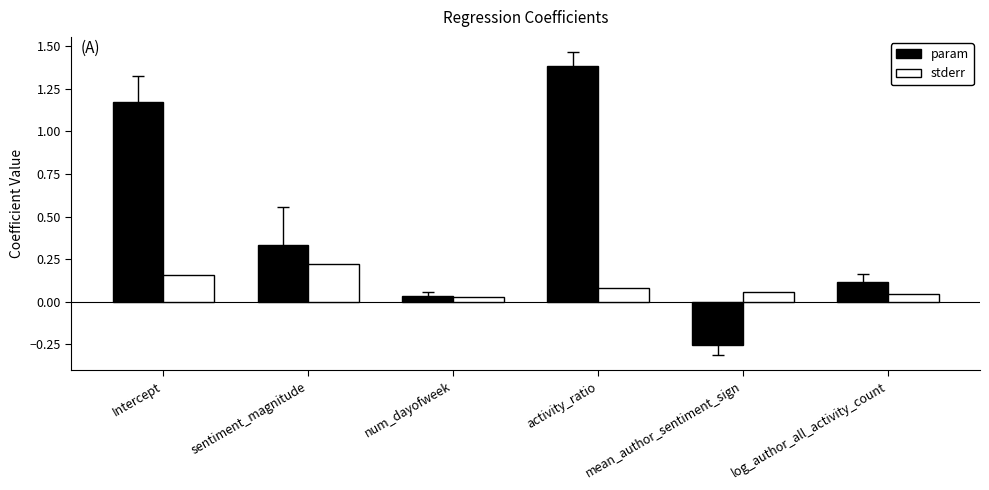

What is the label of the 4th bar from the left?

activity_ratio